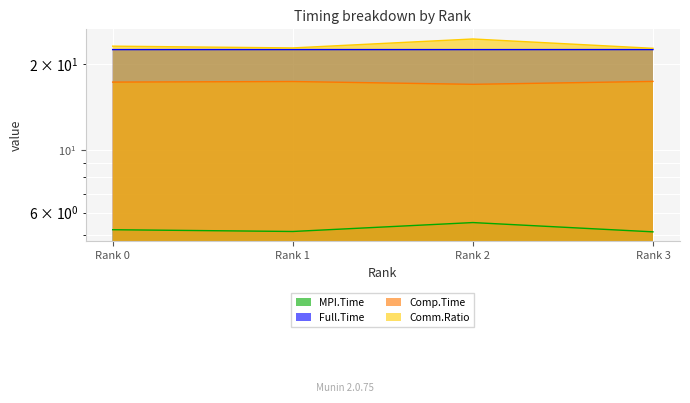

Is the value of MPI.Time at Rank 1 greater than the value of Full.Time at Rank 3?

No